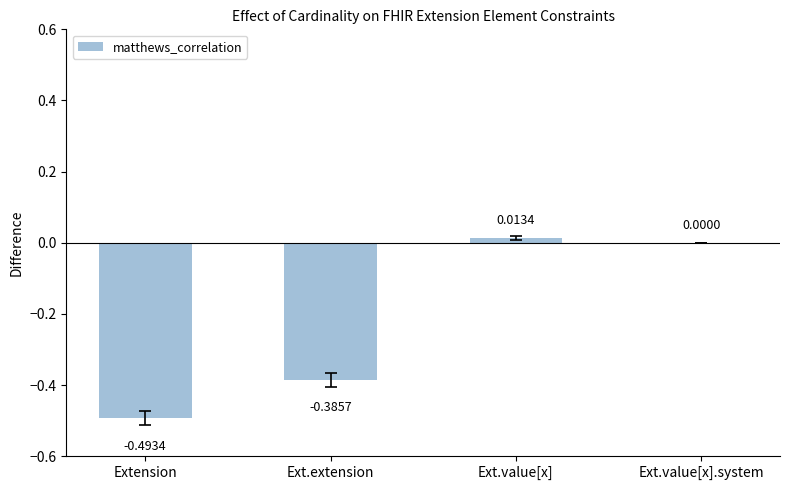

What is the sum of all values?

-0.9